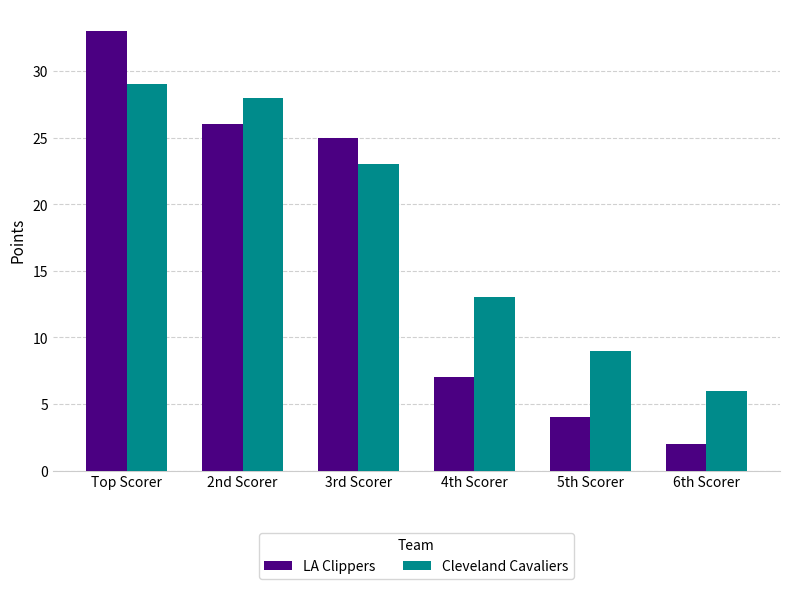

What is the difference between the Cleveland Cavaliers values at 4th Scorer and 2nd Scorer?

15